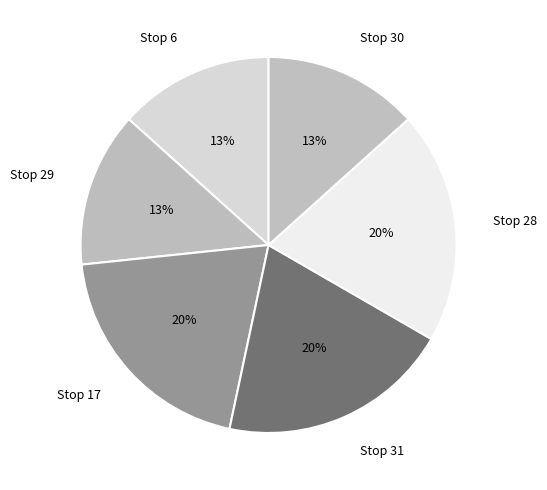

Combined, do Stop 17 and Stop 31 account for over 50%?

No